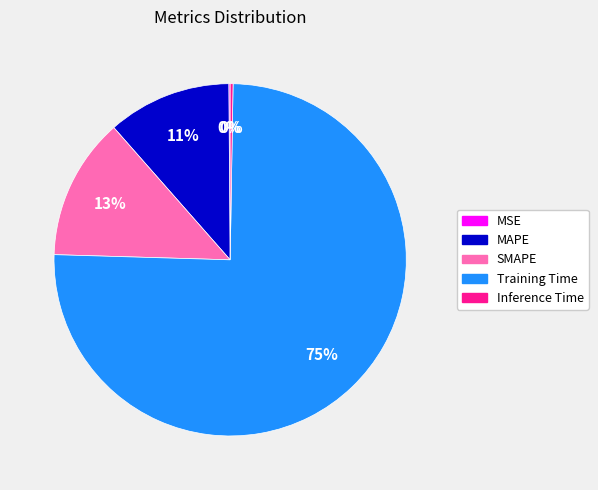

Which category has the biggest portion of the pie?

Training Time